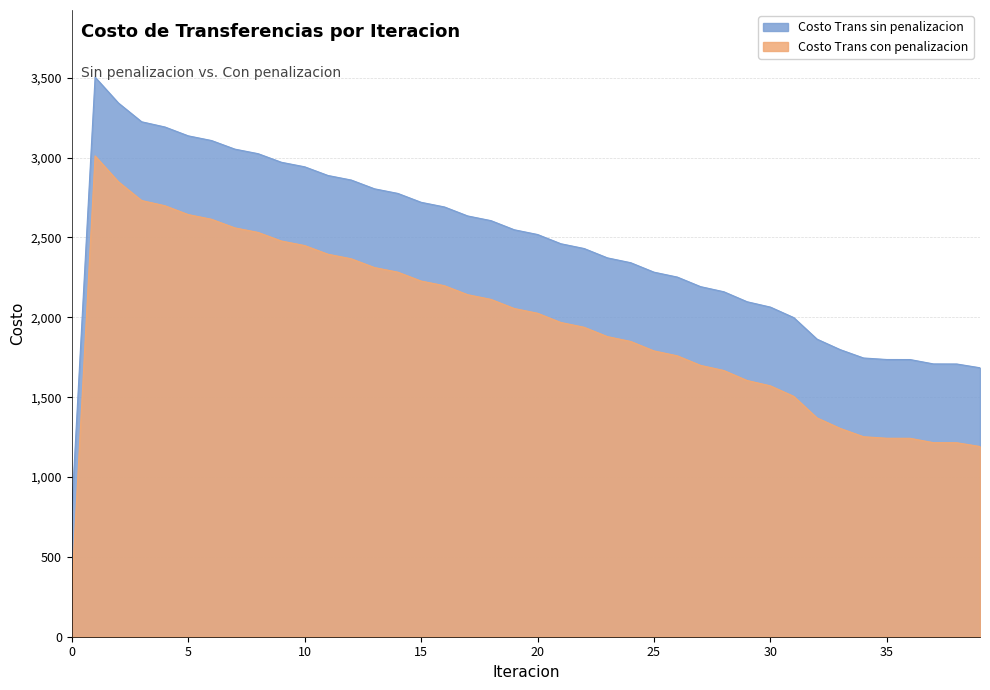

True or false: Costo Trans sin penalizacion and Costo Trans con penalizacion intersect in this chart.

False